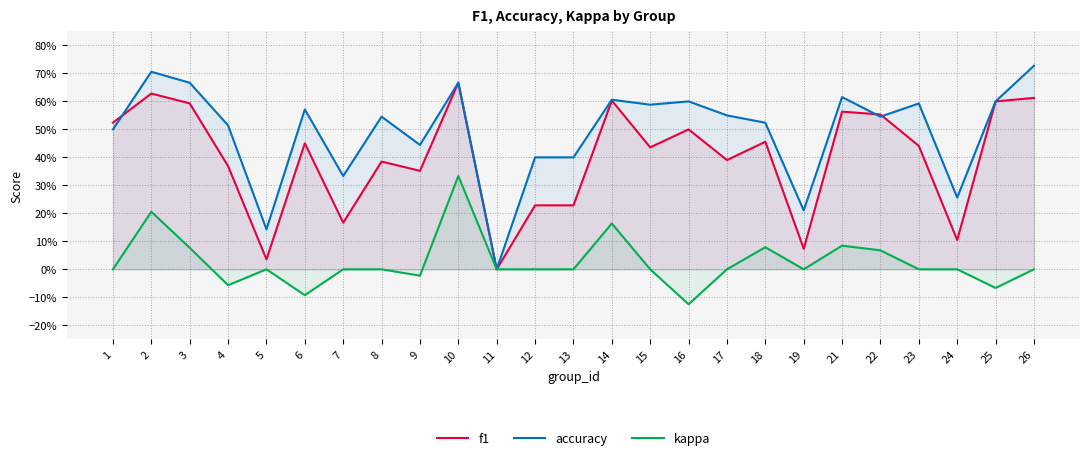

What is the total value across all series at 5?

0.2